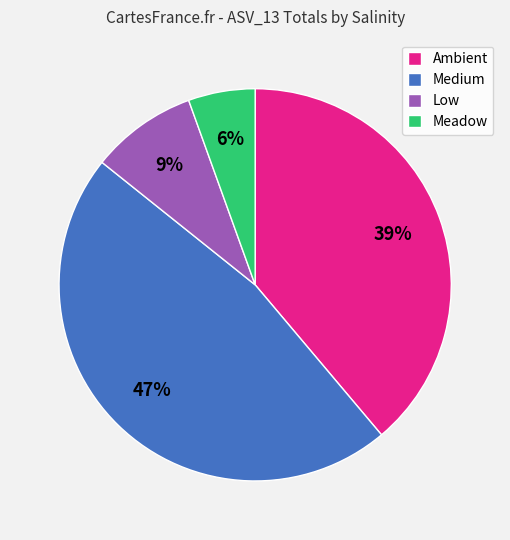

Rank the categories by value from highest to lowest.

Medium, Ambient, Low, Meadow